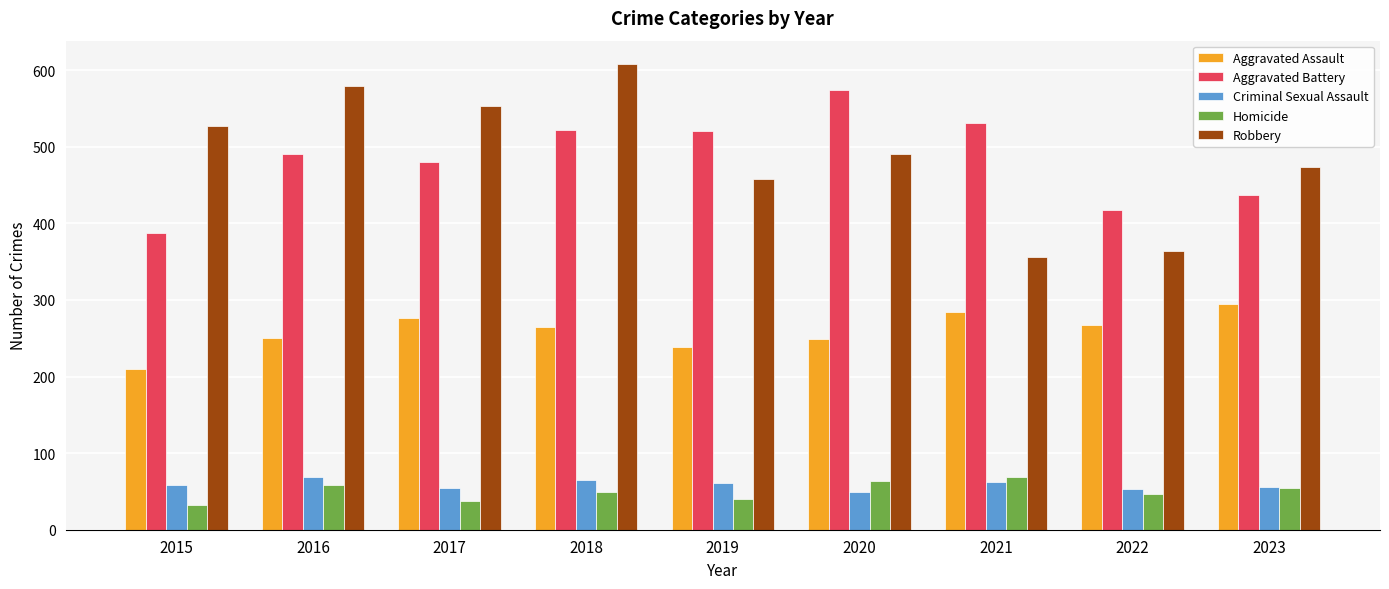

At which label is Aggravated Battery closest to 480?

2017